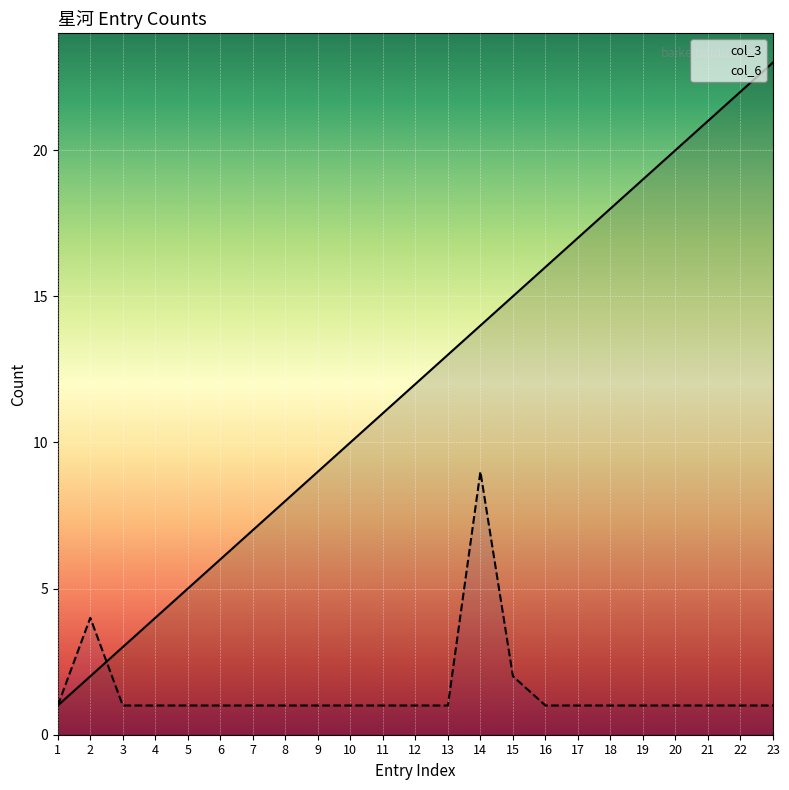

Which series changed the most between 2 and 23?

col_3